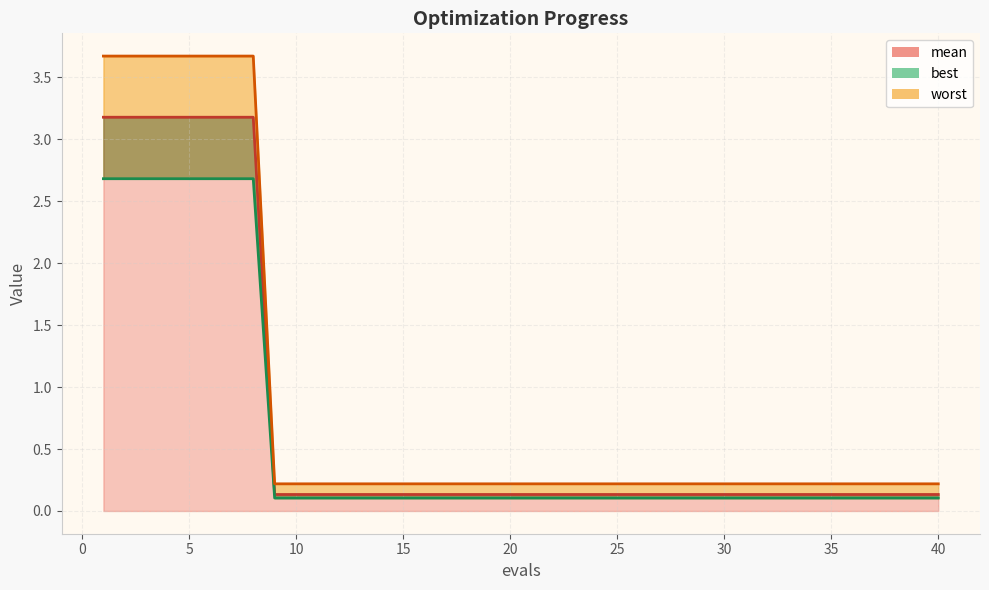

Does the chart have visible grid lines?

Yes